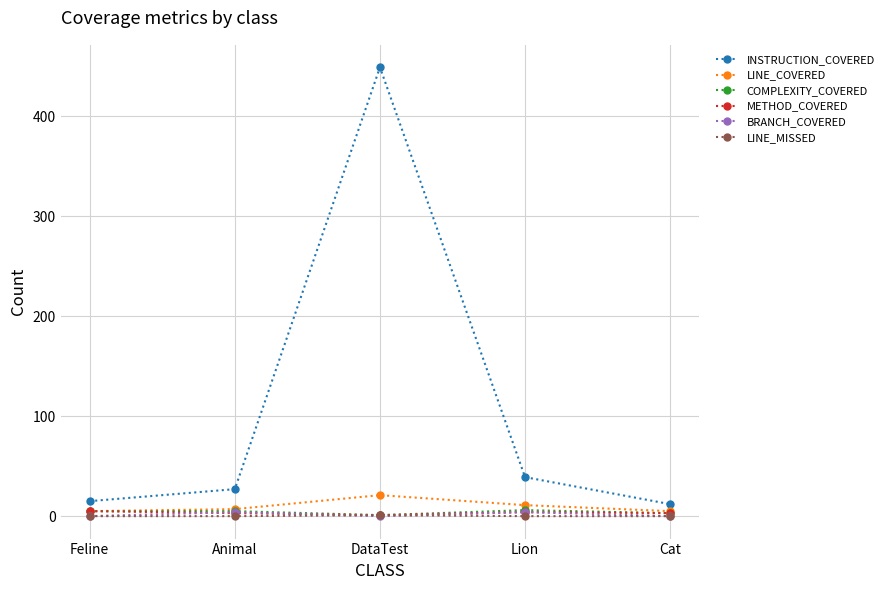

How many distinct data groups are displayed?

6